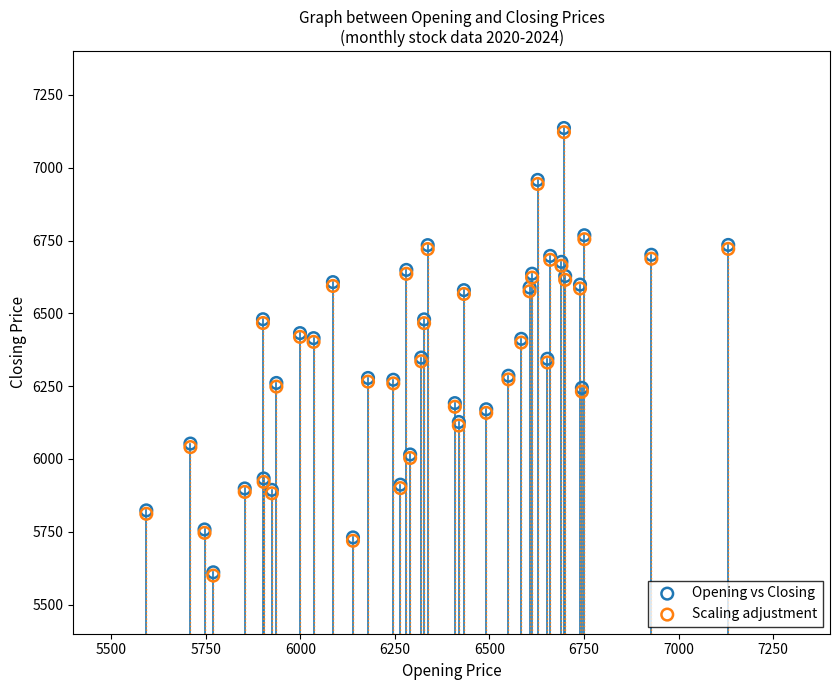

What are all the series names shown in the legend?

Opening vs Closing, Scaling adjustment